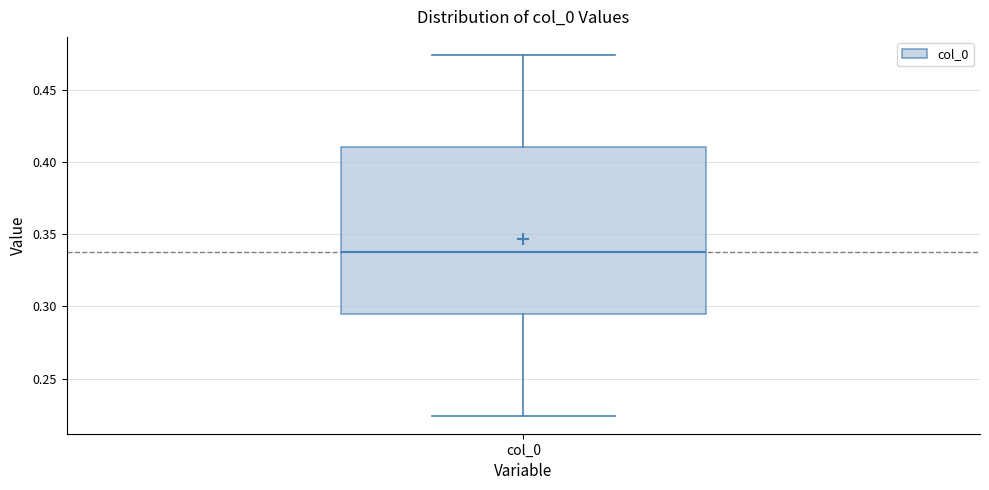

Transcribe this box plot: give where the median line is, the range the box spans, and where the two whiskers end, as read against the y-axis. The values are not printed on the chart, so give them approximately, as read against the axis.

median 0.340, box 0.295 to 0.410, whiskers 0.225 to 0.475